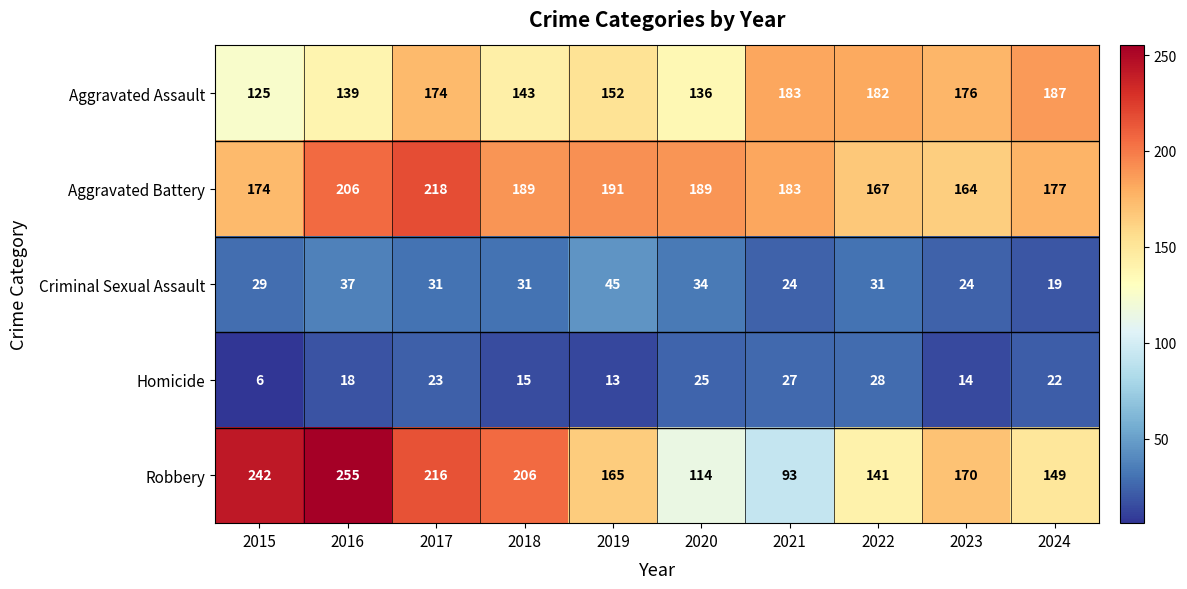

What is the difference between the Aggravated Assault values at 2022 and 2024?

5